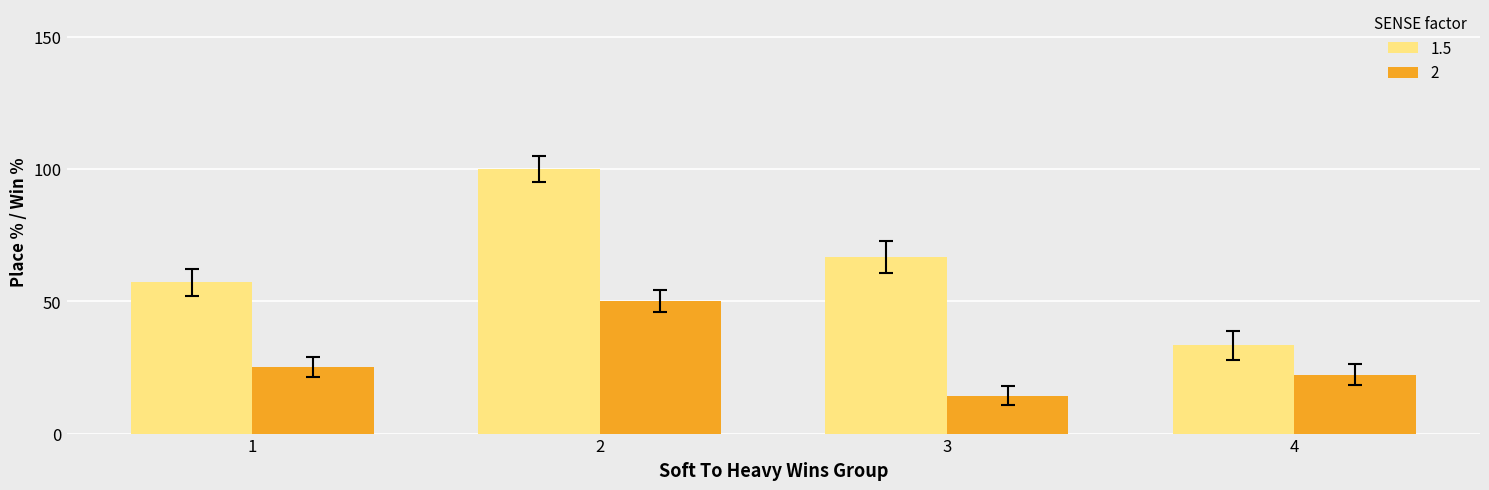

What is the difference between the second highest and minimum values in the 1.5 series?

33.3